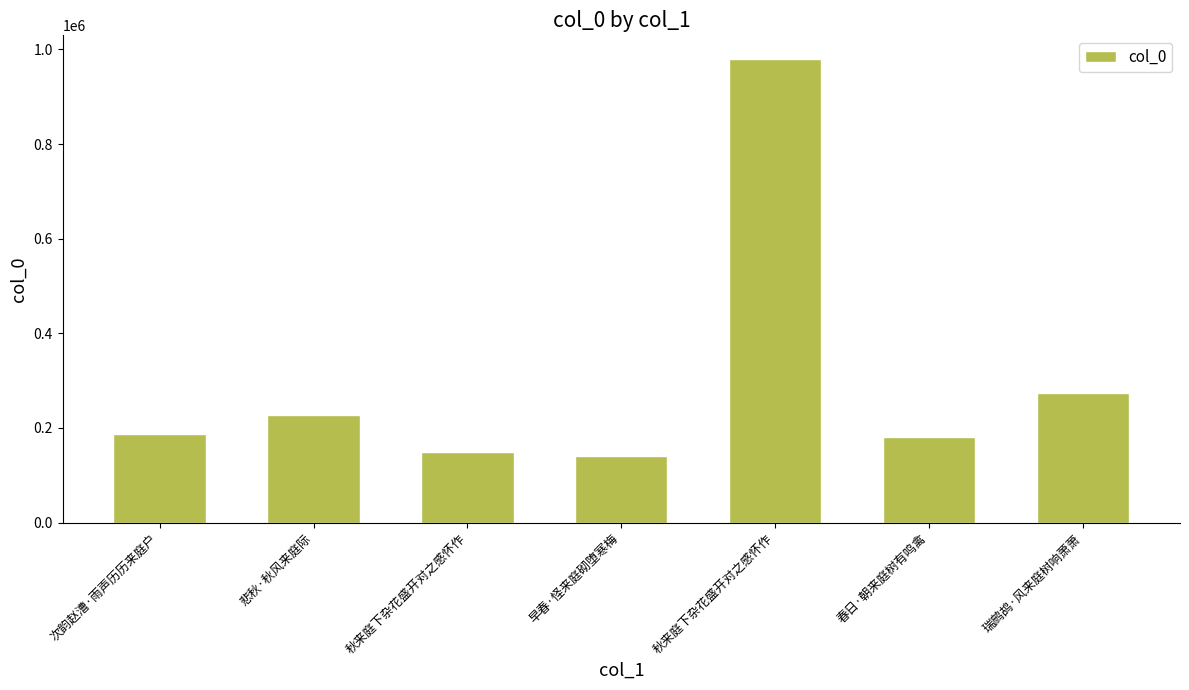

What is the sum of all values?

2140330